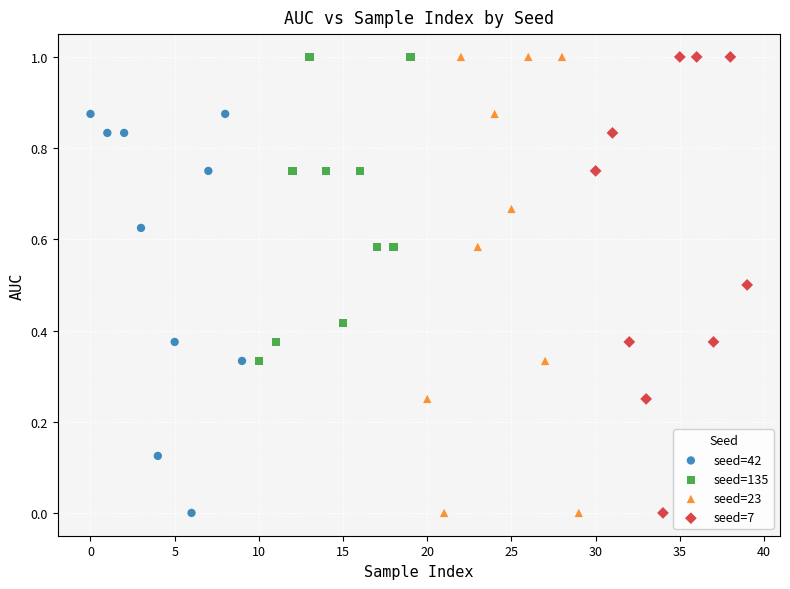

What are all the series names shown in the legend?

seed=42, seed=135, seed=23, seed=7